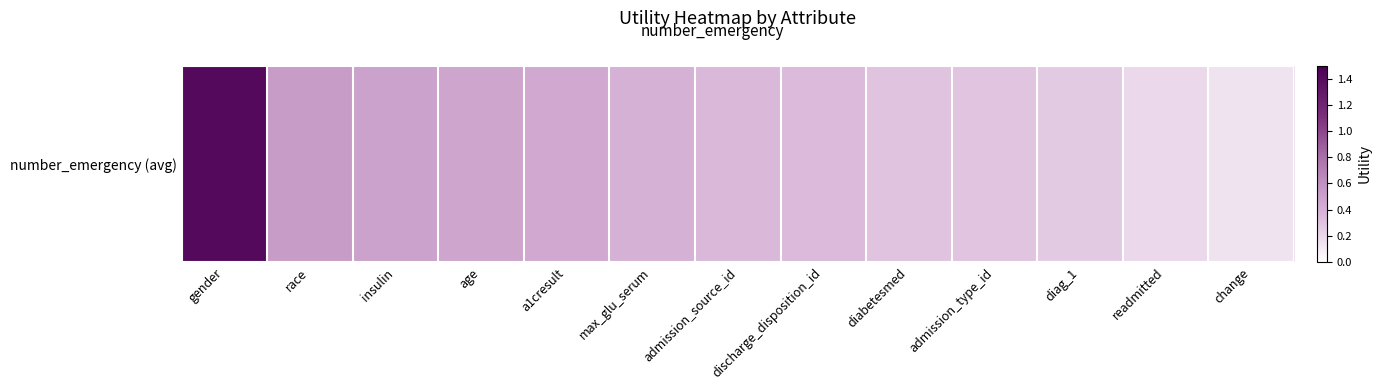

What is the difference between the maximum and minimum values?

1.3